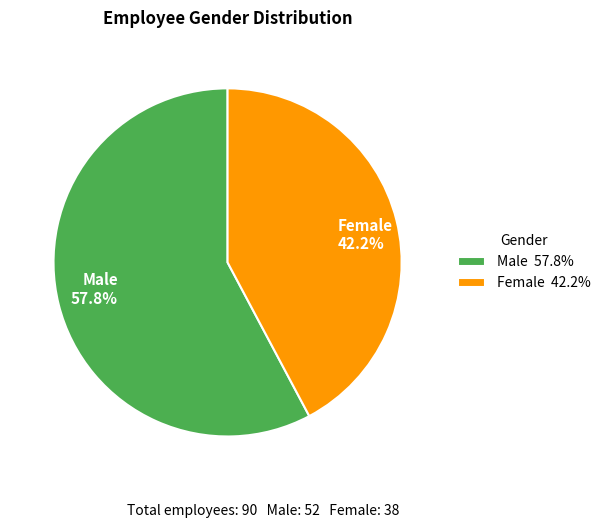

Does Female account for over 50% of the chart?

No